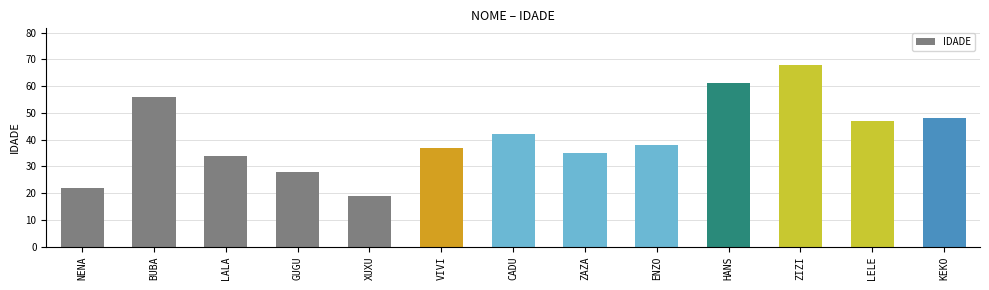

List the labels in order of value, smallest first.

XUXU, NENA, GUGU, LALA, ZAZA, VIVI, ENZO, CADU, LELE, KEKO, BUBA, HANS, ZIZI